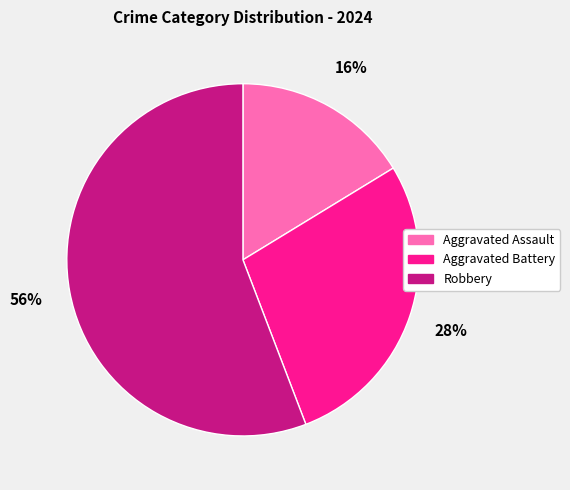

What percentage is the Aggravated Assault slice, to the nearest percent?

16%